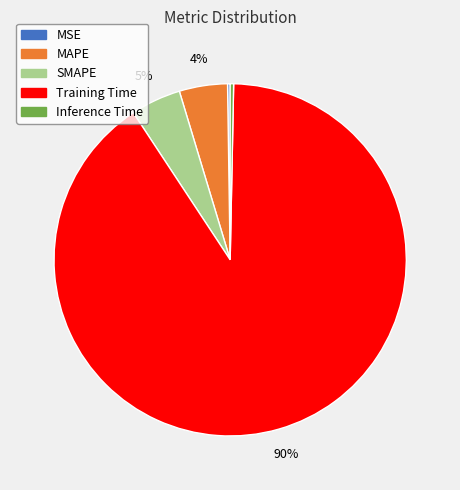

Is there any slice that represents more than half of the pie?

Yes